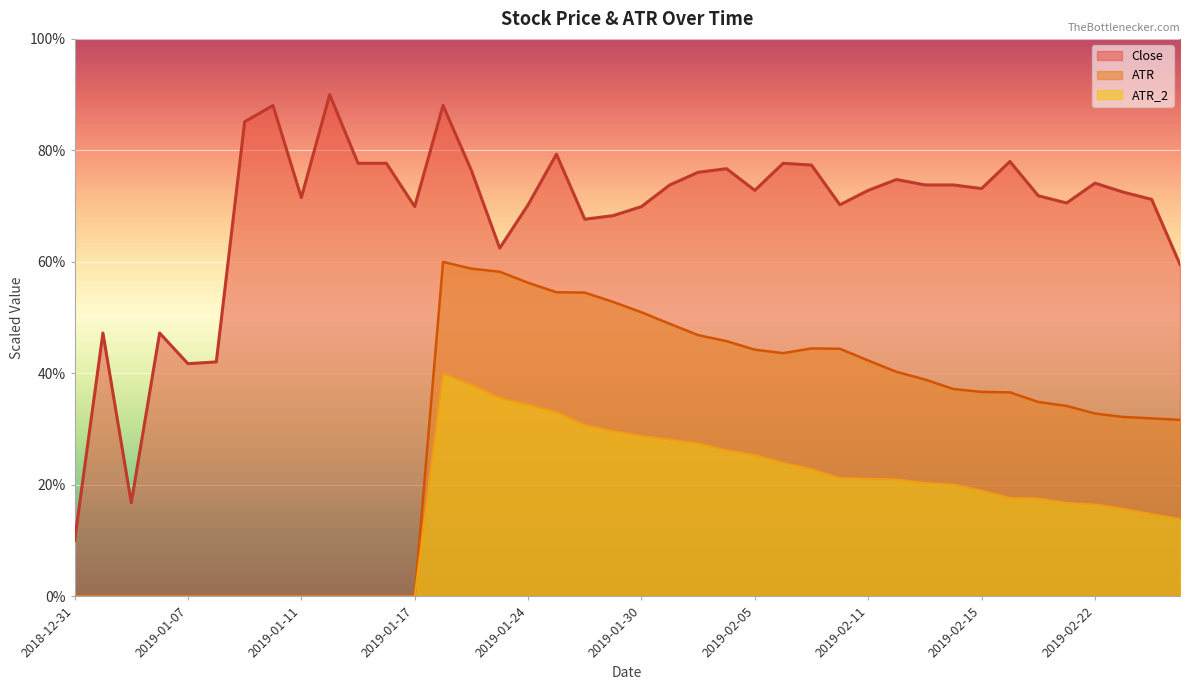

What position from the left is 2019-02-01?

23